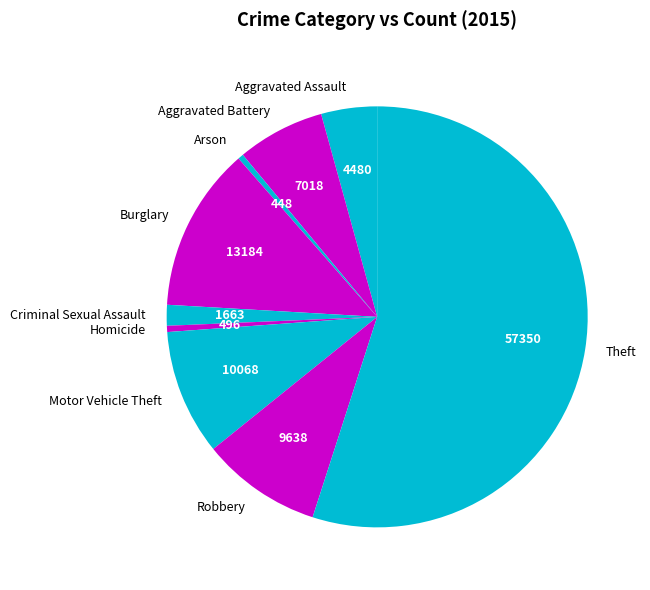

Does Burglary represent more than half of the total?

No